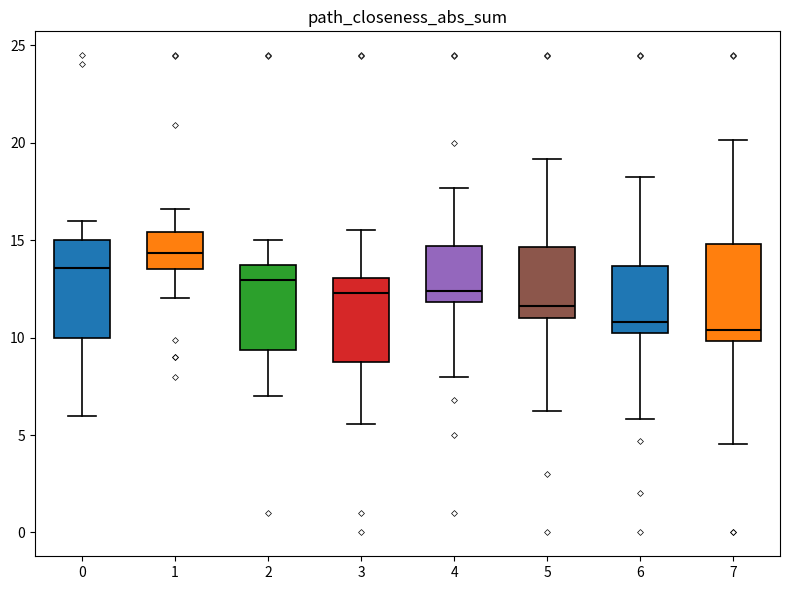

Where does the median line of the box at x = 4 sit on the y-axis? The values are not printed on the chart, so give them approximately, as read against the axis.

12.5